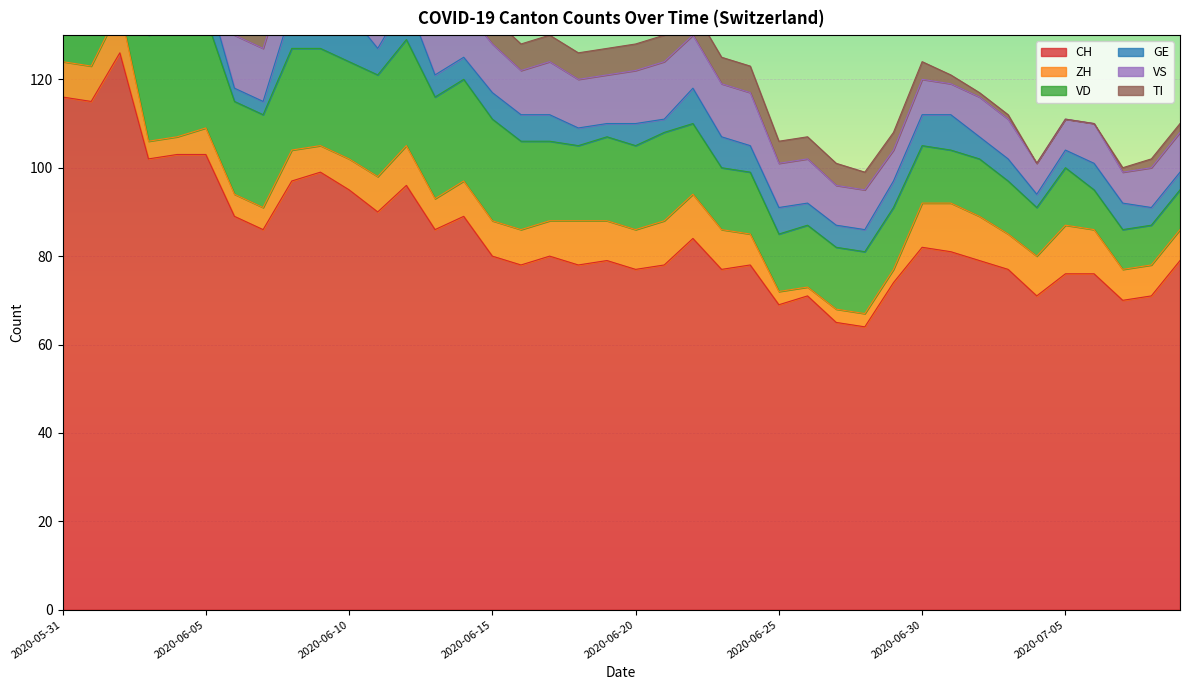

The ZH series shows 13 at 2020-06-01. True or false?

False